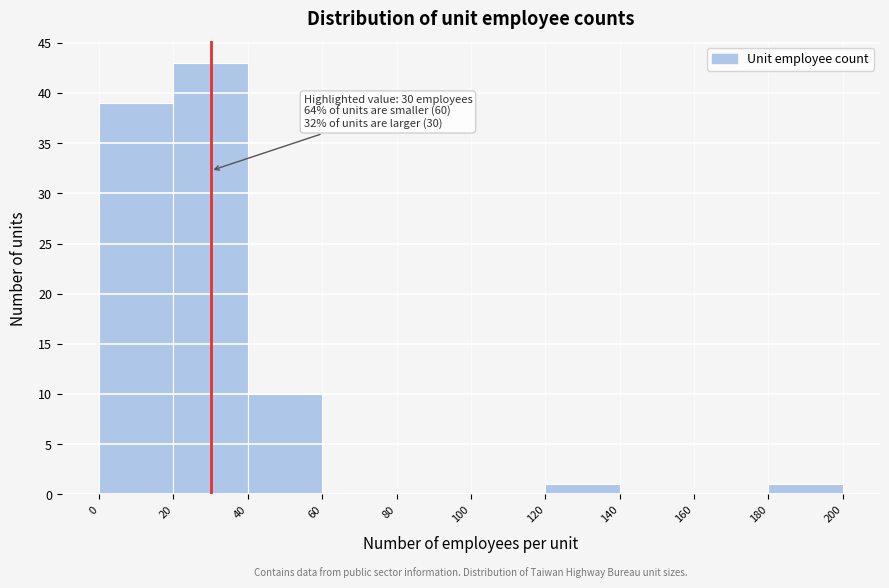

Which range on the x-axis has the tallest bar?

20 to 40